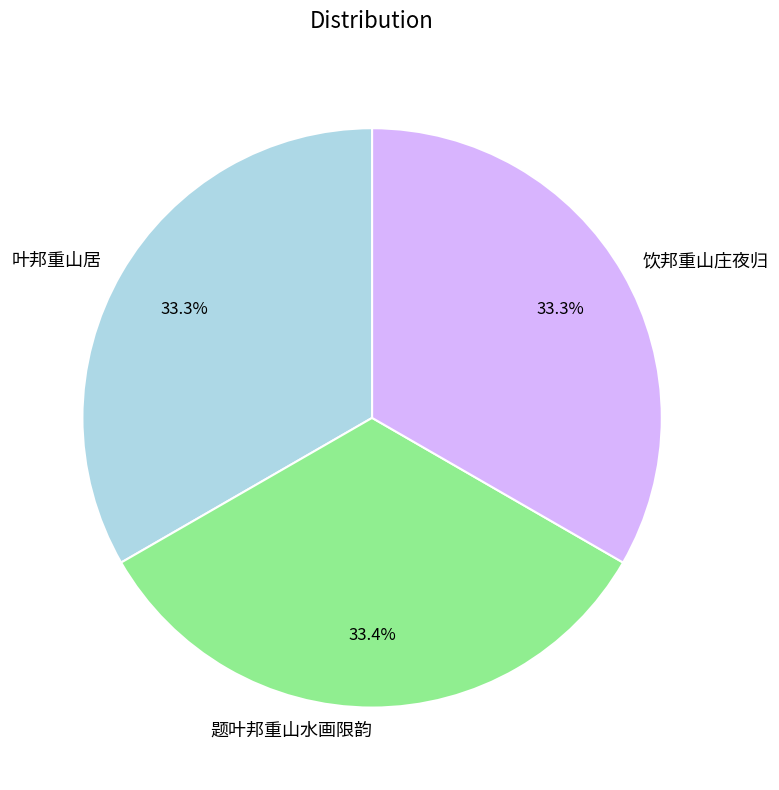

Is it true that 题叶邦重山水画限韵 is 45% of the pie?

False